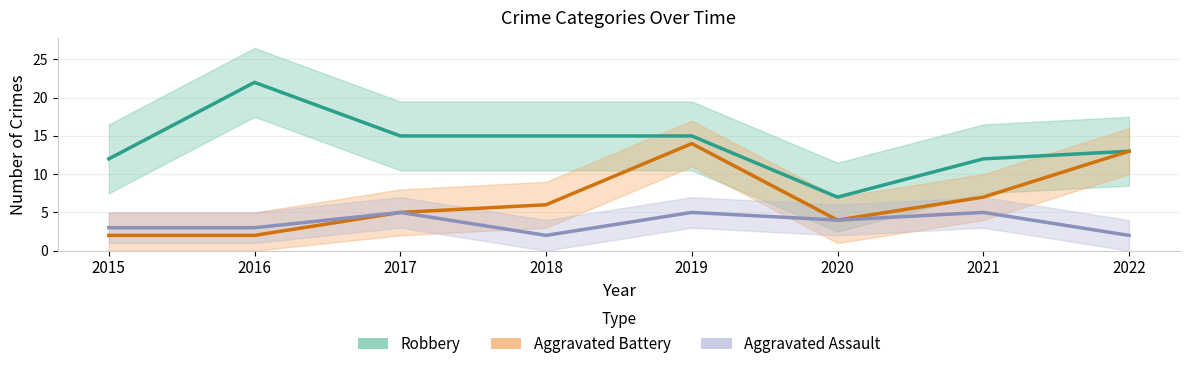

What is the value of the Robbery point at the 1st from the left?

12